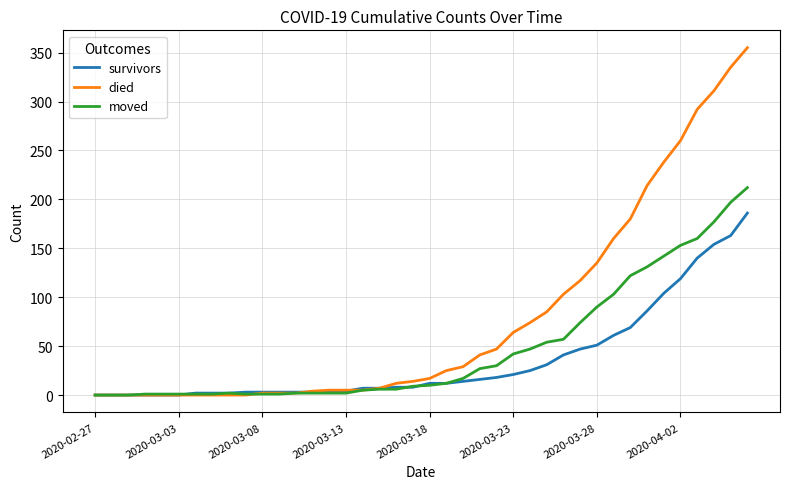

List the series in order of their peak value, highest first.

died, moved, survivors